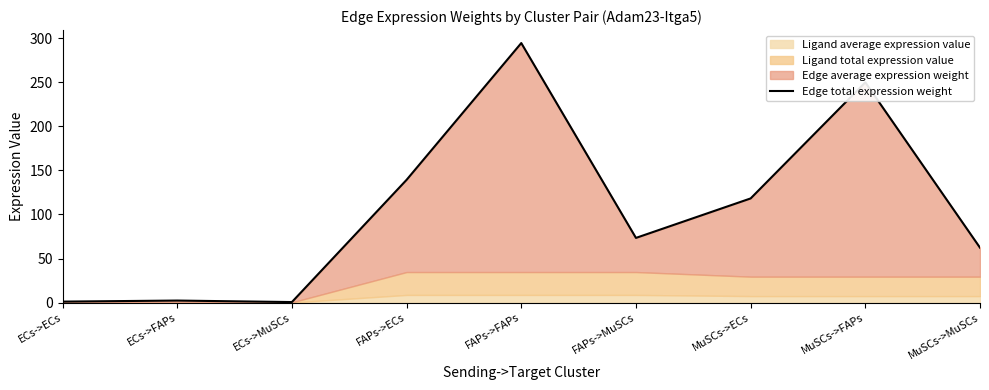

The value at ECs->FAPs is 2.3. True or false?

True